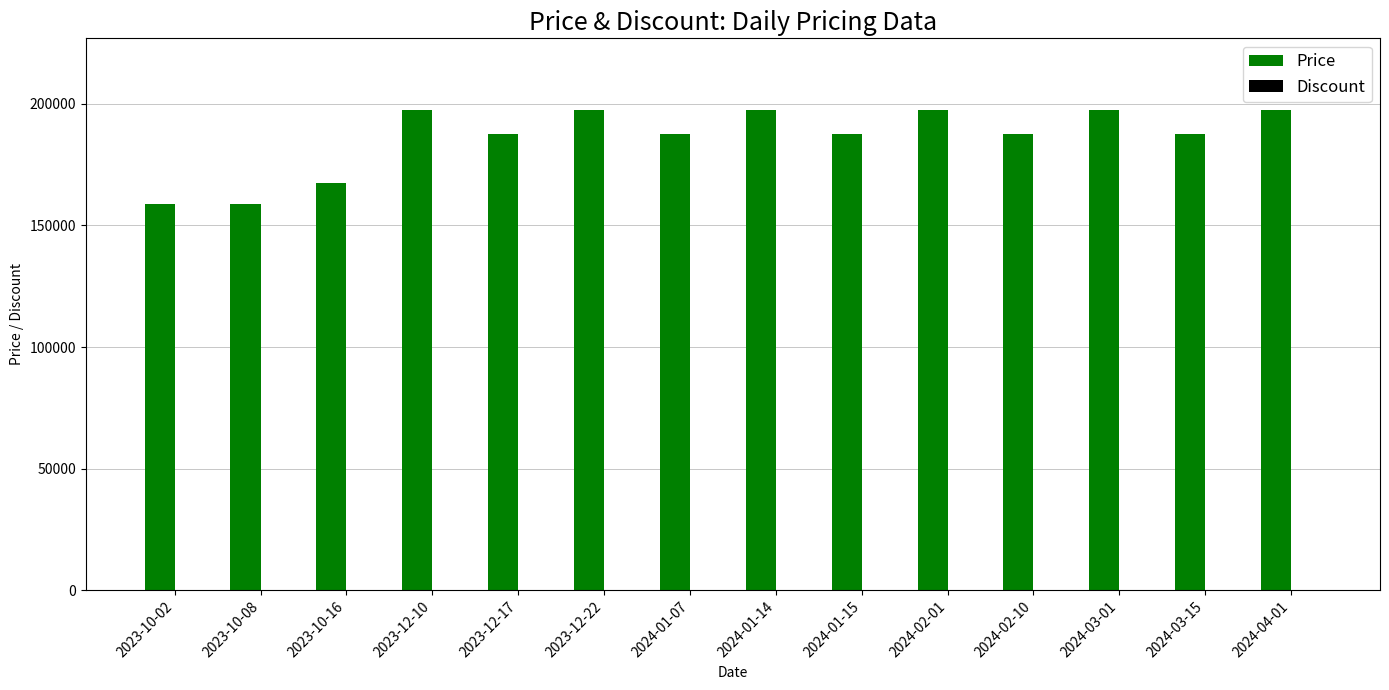

Which series has the largest total across all categories?

Price